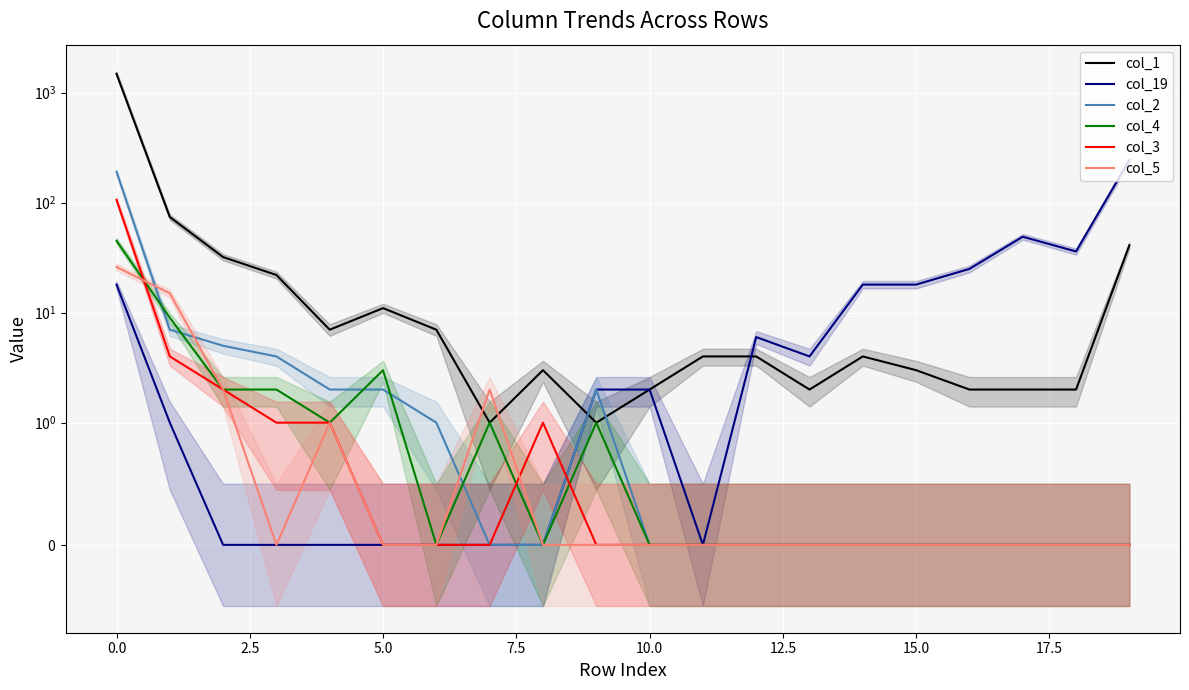

At how many categories does at least one series exceed 670?

1